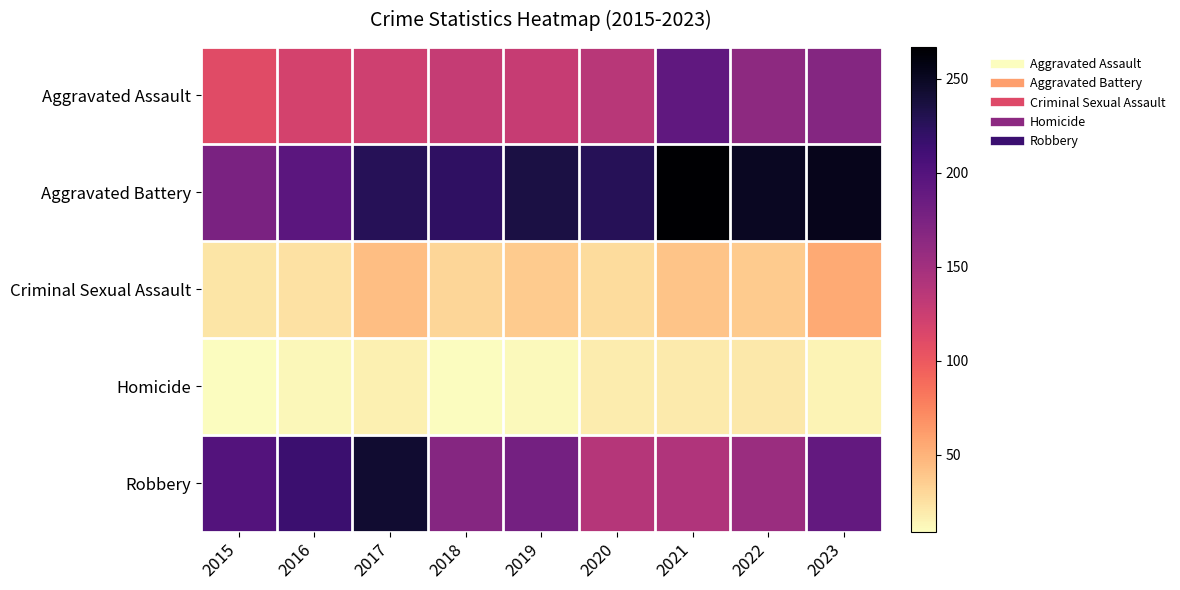

What is the minimum value shown in the chart?

9